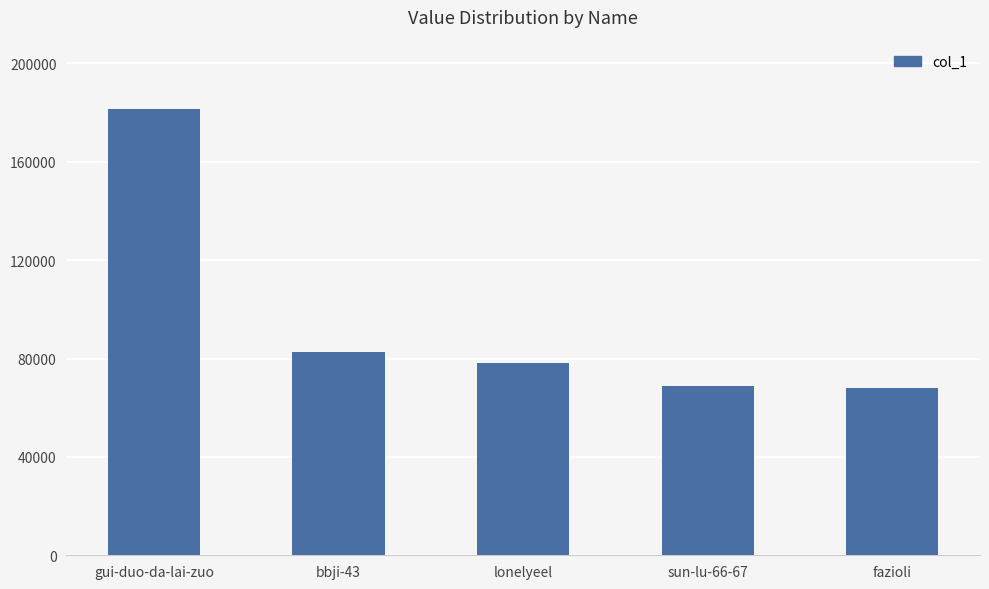

Which has a higher value, lonelyeel or fazioli?

lonelyeel